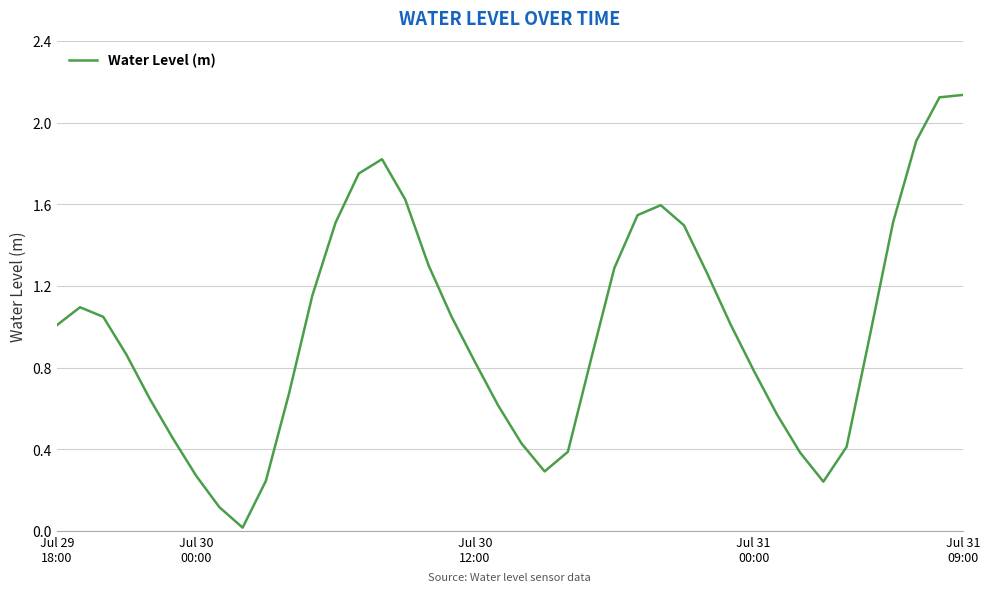

Does the chart display data point markers on the line(s)?

No